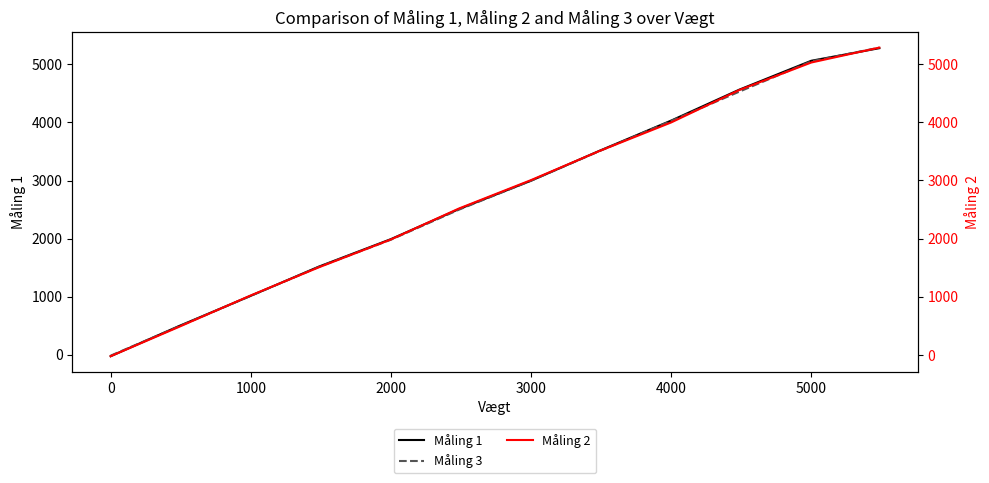

Reading left to right, extract all data points from this chart.

Måling 1: -26.1	491.7	1014.4	1517.3	1990.7	2508.5	2996.7	3509.5	4032.2	4564.7	5062.7	5279.7
Måling 3: -16.2	486.8	1014.4	1512.4	1980.9	2498.6	2996.7	3504.5	4027.2	4530.2	5052.9	5289.6
Måling 2: -21.1	481.8	1024.2	1507.5	1985.8	2518.3	3006.5	3504.5	3997.6	4554.8	5028.2	5284.6